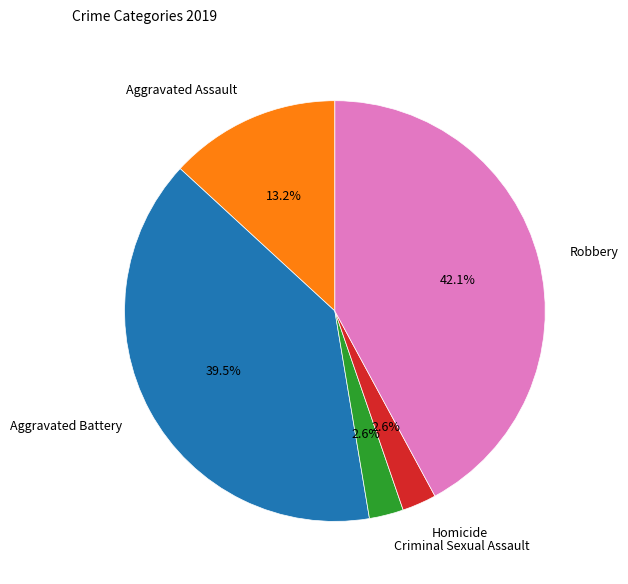

Between Aggravated Assault and Homicide, which is larger?

Aggravated Assault